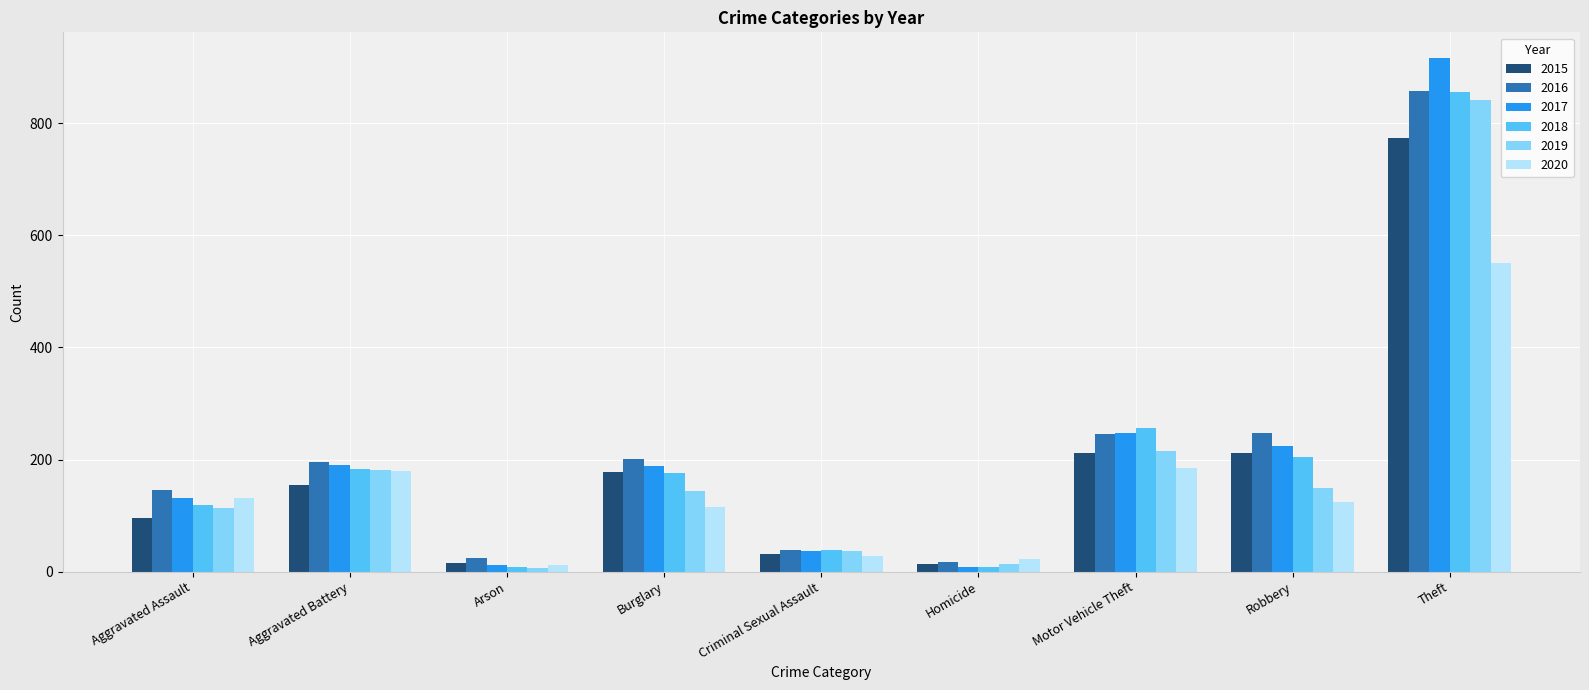

What is the difference between the highest and lowest values at Criminal Sexual Assault?

11